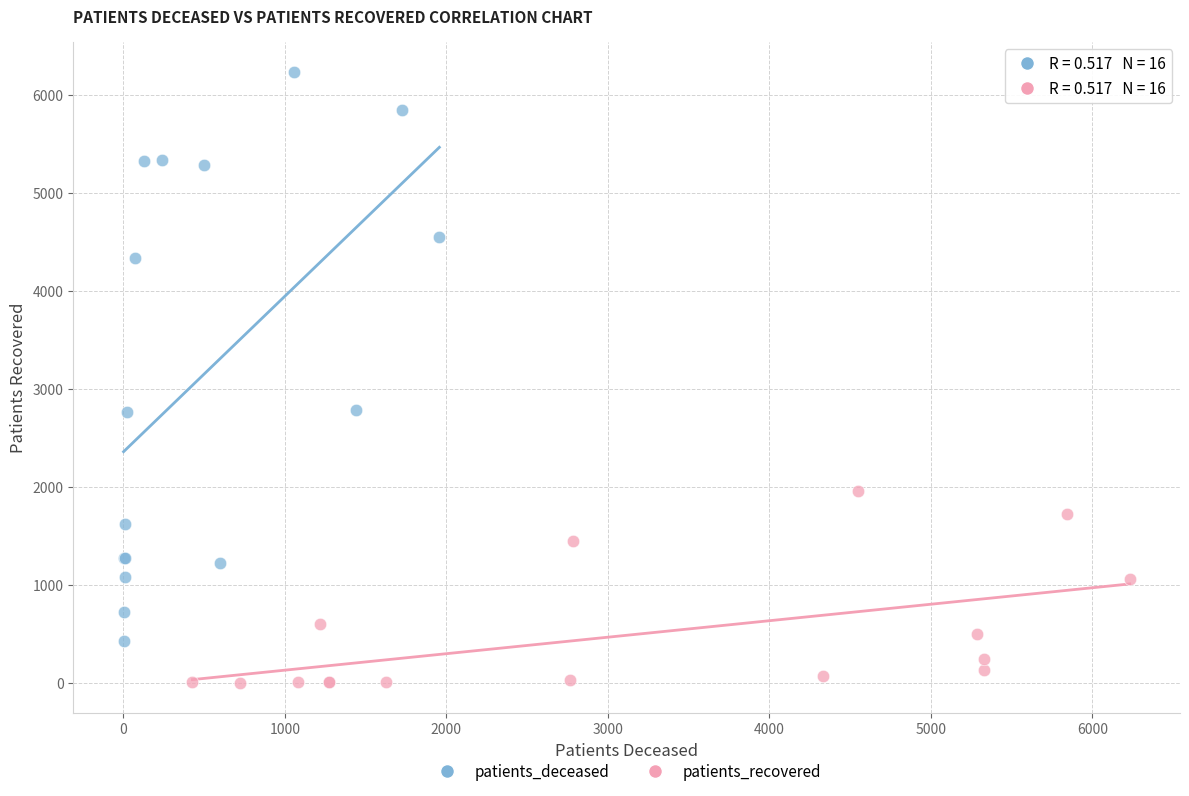

Which series has the widest spread of Y values?

patients_deceased